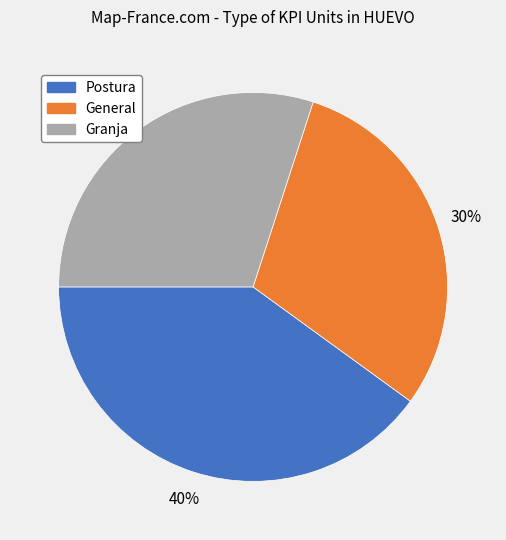

Which slice is the largest?

Postura